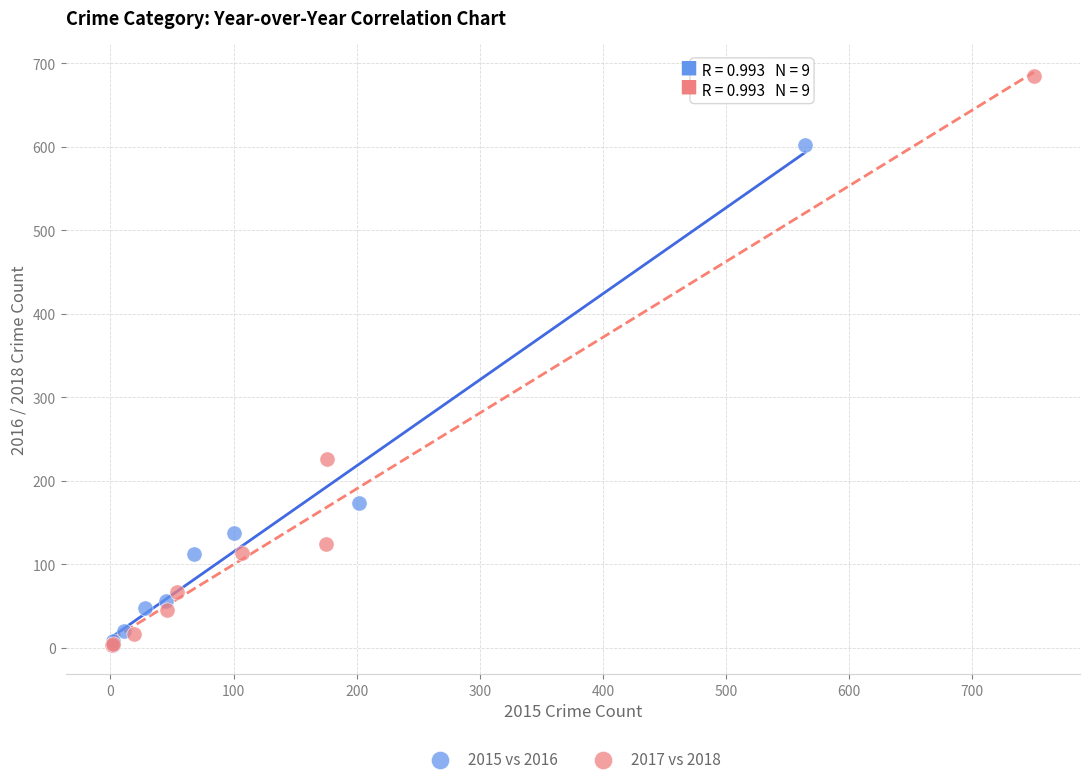

Which series has the largest Y range (max minus min)?

2017 vs 2018